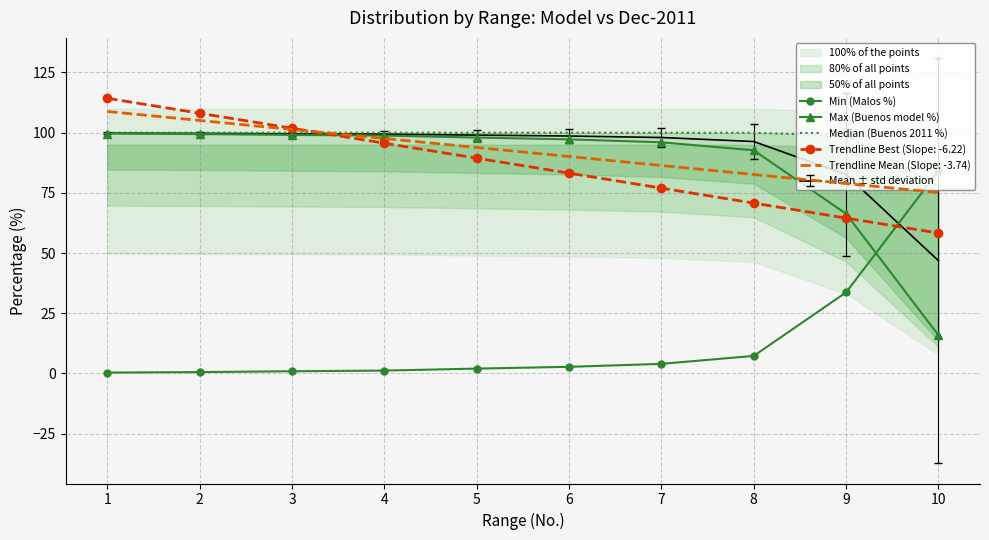

List the labels in order of Max (Buenos model %) value, largest first.

1, 2, 3, 4, 5, 6, 7, 8, 9, 10